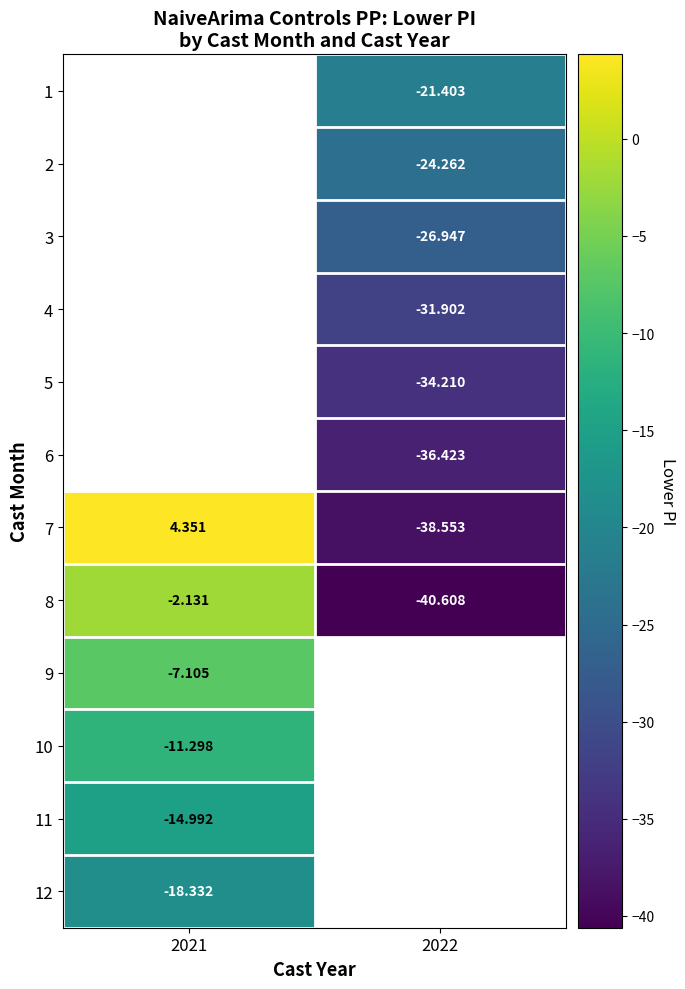

Which has a higher value, 2022 or 2021?

2021